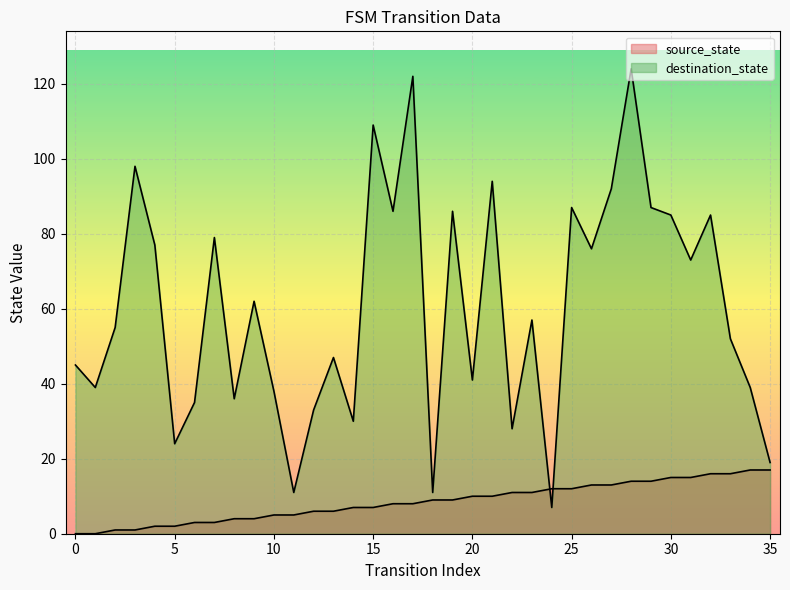

Rank the categories by source_state value from highest to lowest.

34, 35, 32, 33, 30, 31, 28, 29, 26, 27, 24, 25, 22, 23, 20, 21, 18, 19, 16, 17, 14, 15, 12, 13, 10, 11, 8, 9, 6, 7, 4, 5, 2, 3, 0, 1